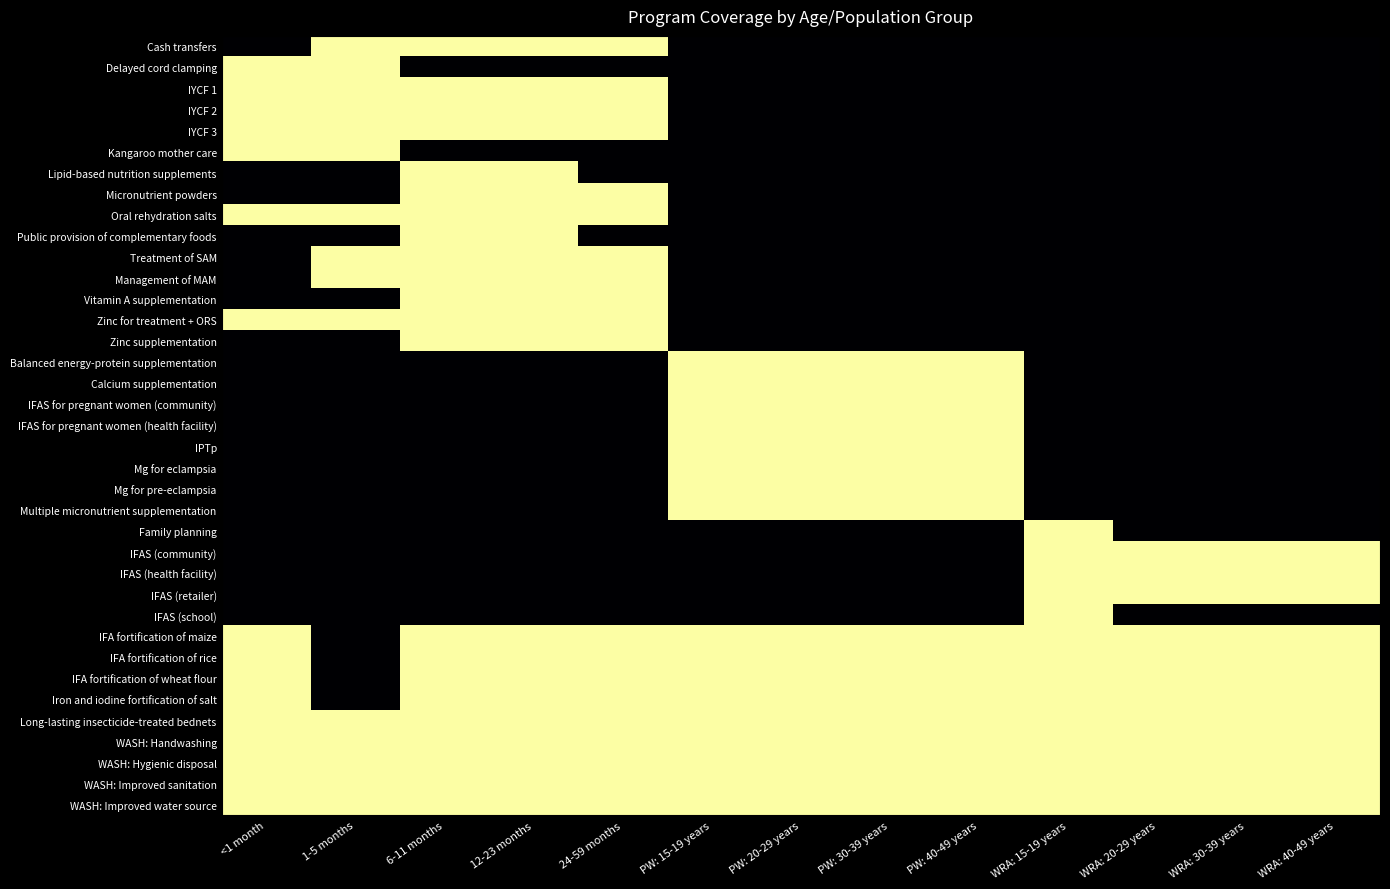

Between 1-5 months and WRA: 15-19 years, which is larger?

1-5 months